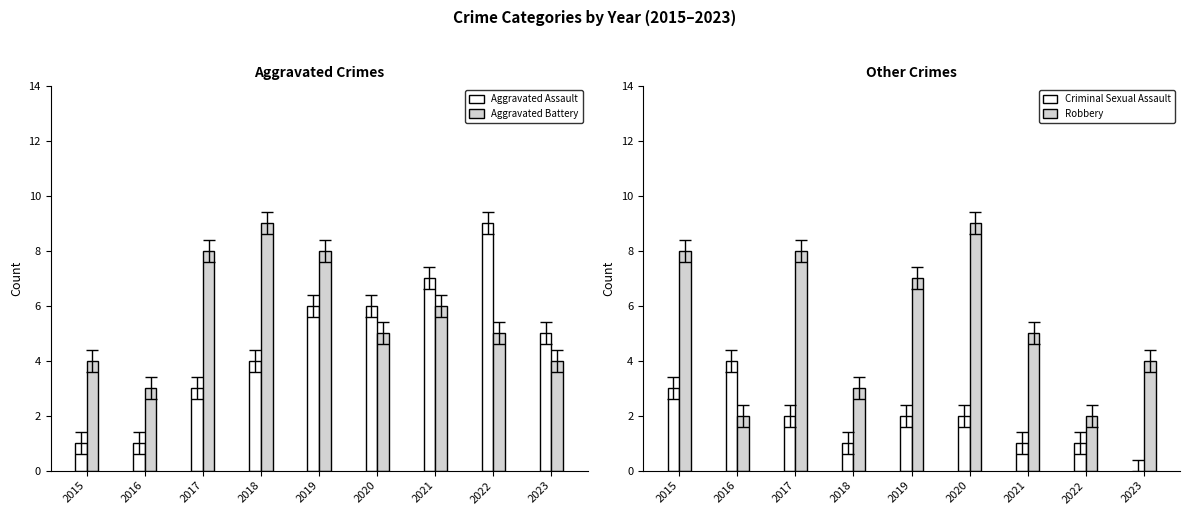

Reading left to right, extract all data points from this chart.

Aggravated Assault: 1	1	3	4	6	6	7	9	5
Aggravated Battery: 4	3	8	9	8	5	6	5	4
Criminal Sexual Assault: 3	4	2	1	2	2	1	1	0
Robbery: 8	2	8	3	7	9	5	2	4